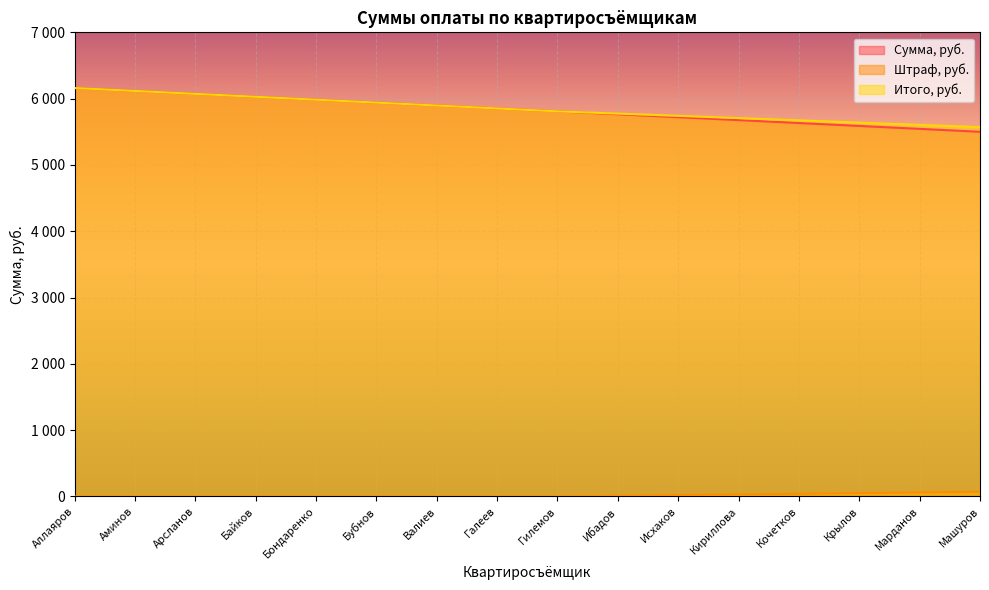

Which has a higher value, Бубнов or Арсланов?

Арсланов